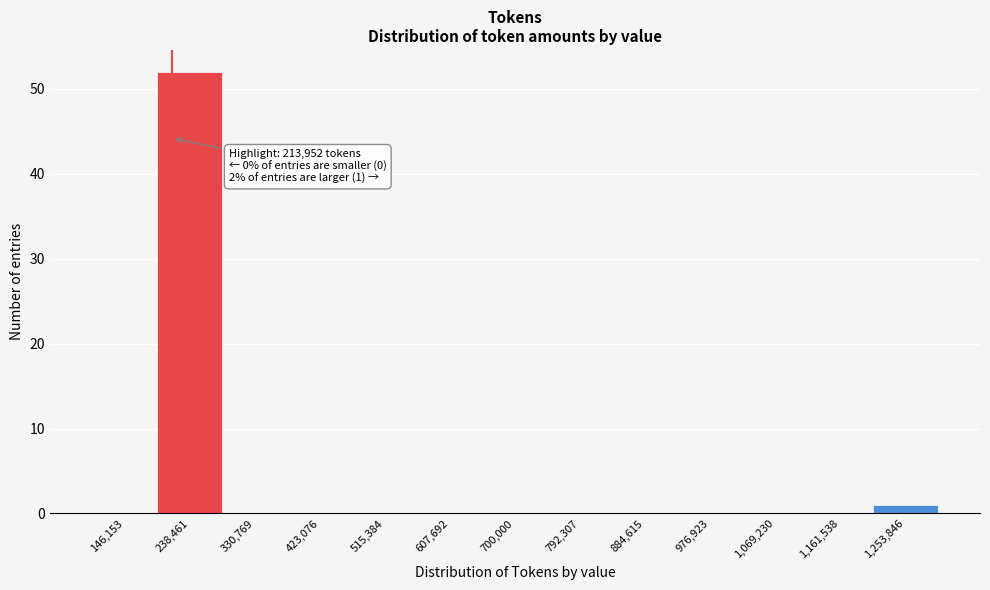

Over which range of the x-axis is the bar tallest?

190000 to 280000